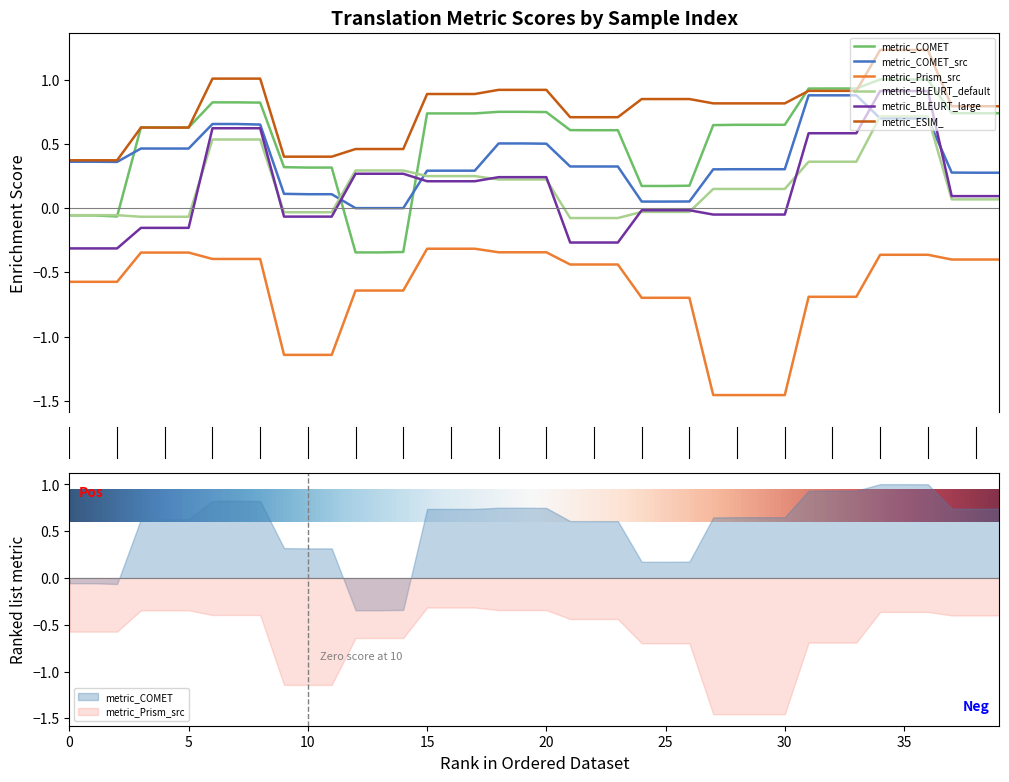

What is the greatest value displayed?

1.2